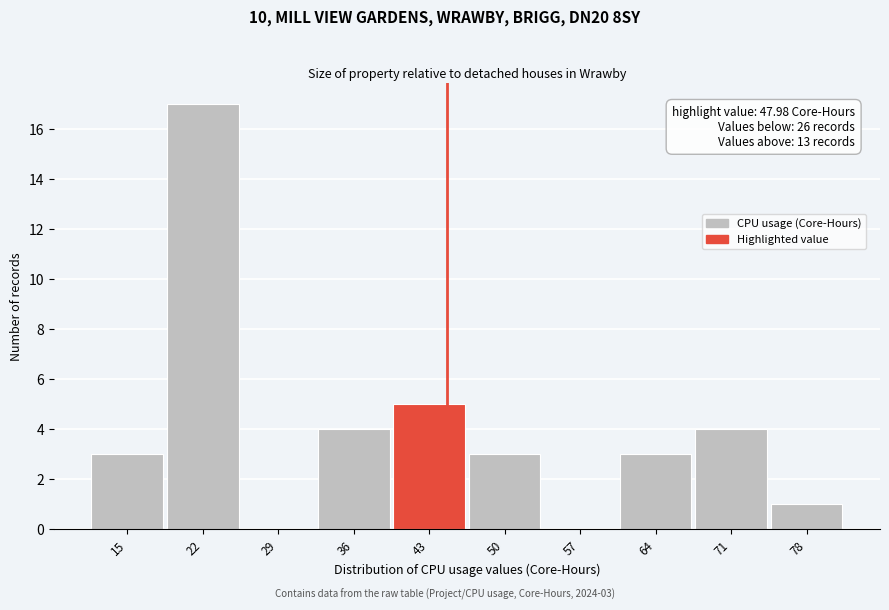

Reading left to right, extract all data points from this chart.

15=3	22=17	29=0	36=4	43=5	50=3	57=0	64=3	71=4	78=1